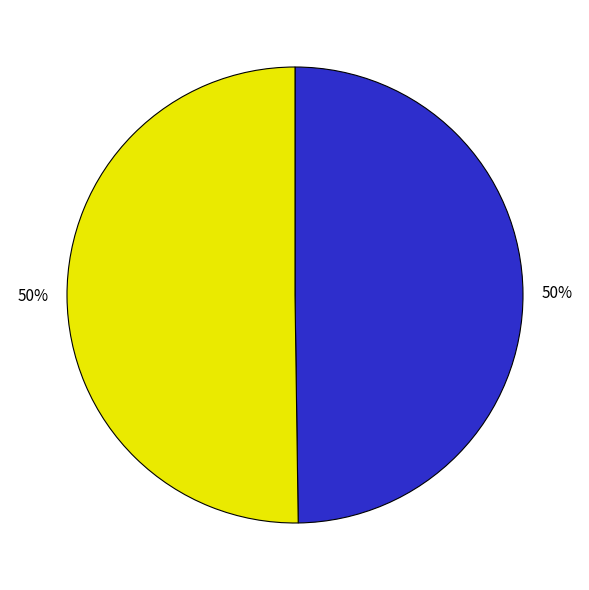

To the nearest percent, what is the average slice percentage?

50%